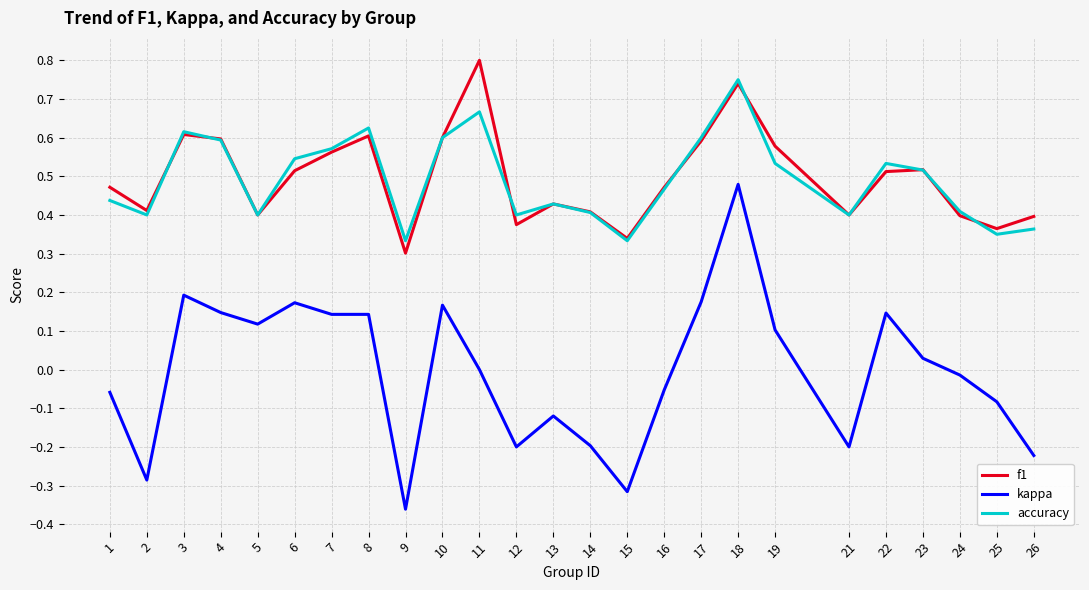

True or false: accuracy and f1 intersect in this chart.

True